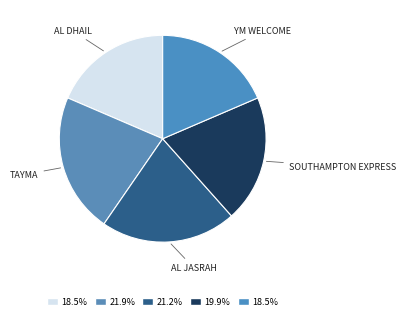

What is the largest slice in the pie chart?

TAYMA